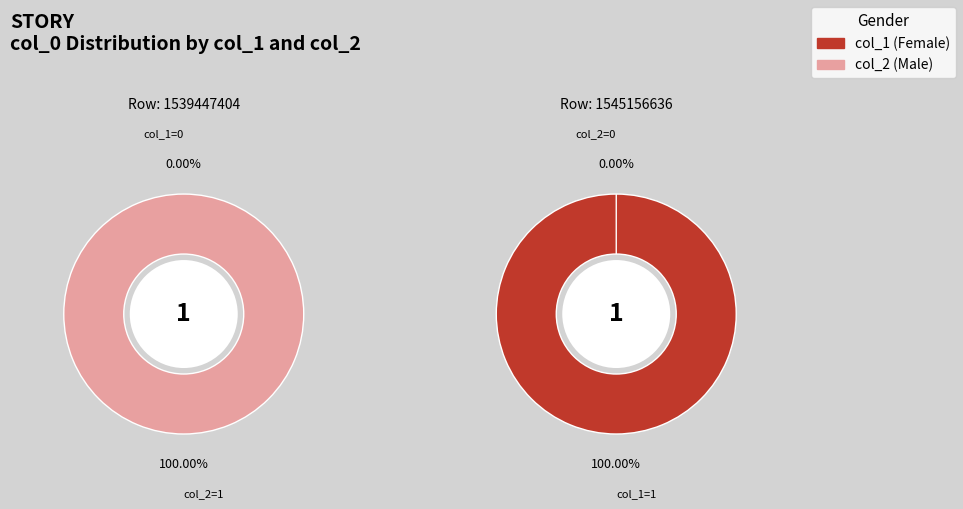

What is the difference between the highest and lowest values at 1545156636?

1